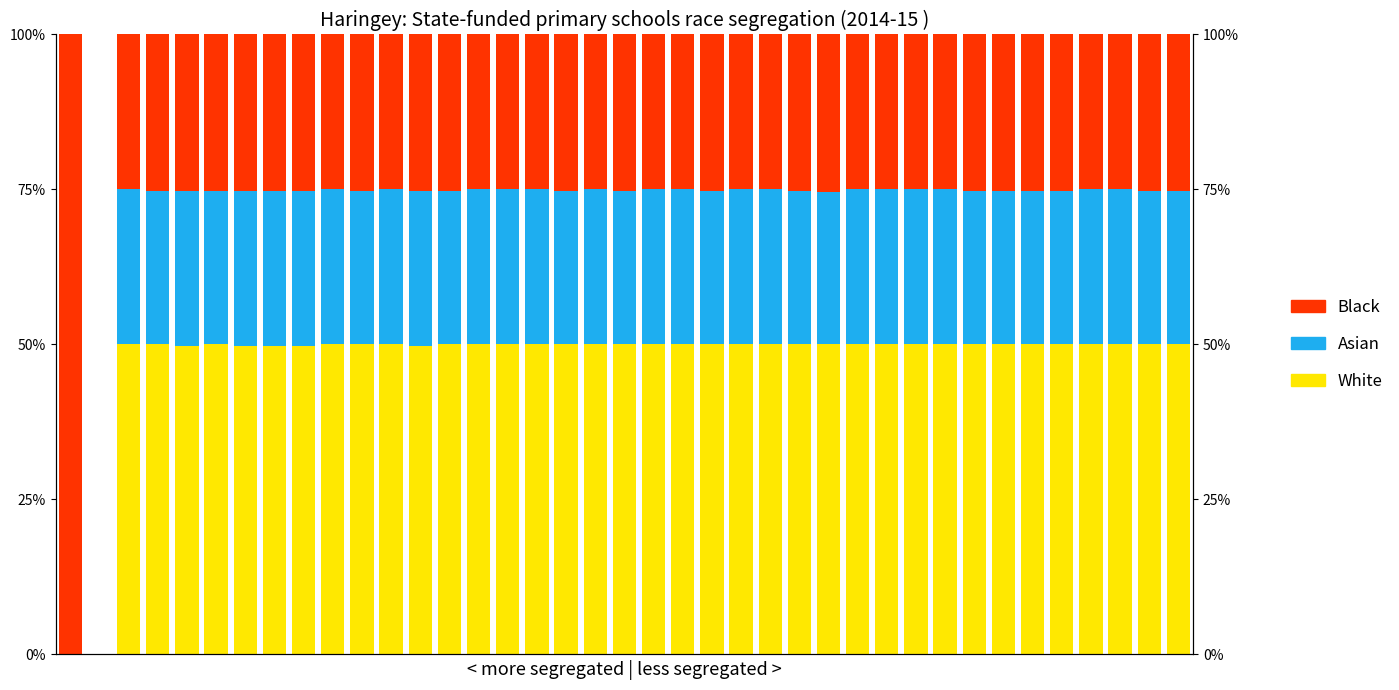

At 33, list the series in order from largest to smallest.

White, Black, Asian